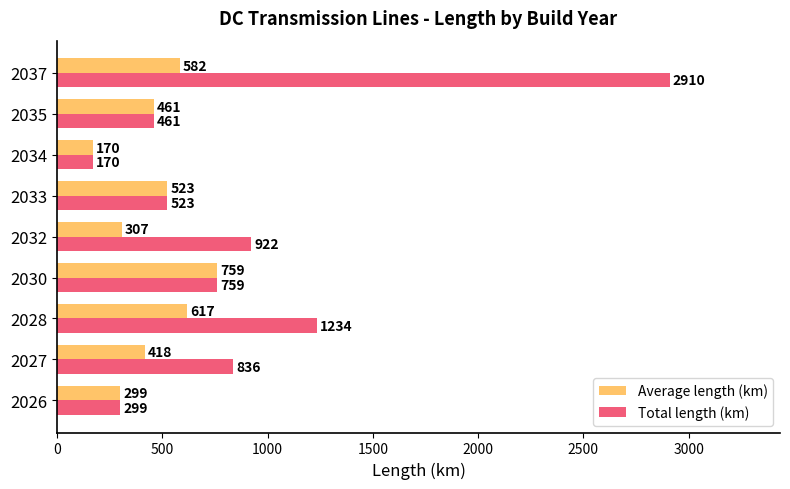

At which label is Average length (km) closest to 464?

2035